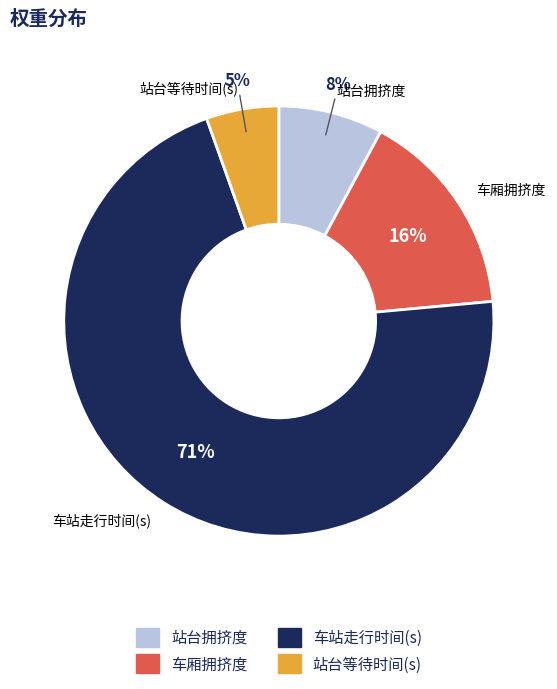

To the nearest percent, what percentage of the pie is 站台等待时间(s)?

5%